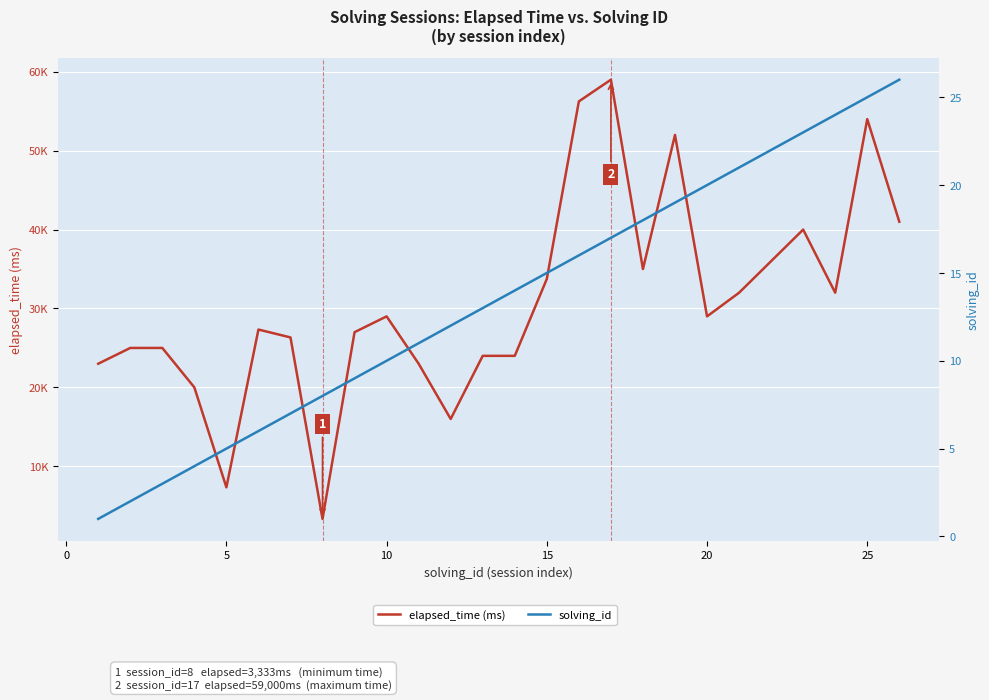

Which series has the largest total across all categories?

elapsed_time (ms)